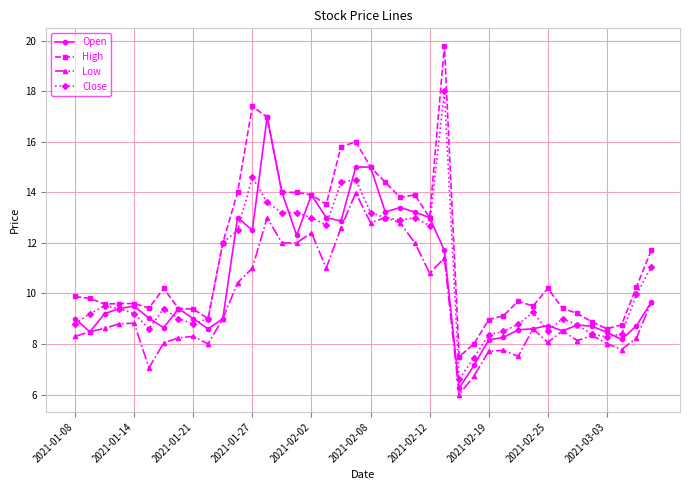

True or false: High and Low intersect in this chart.

False